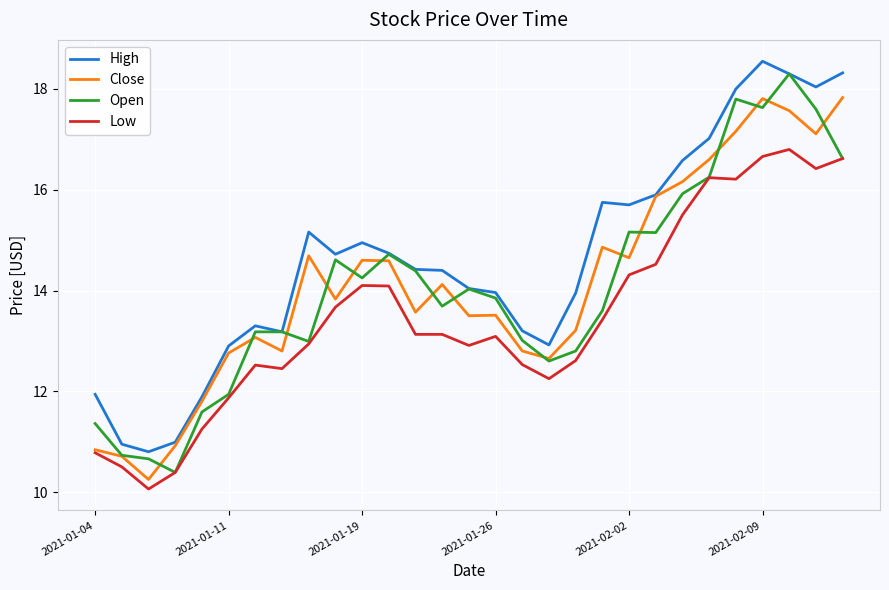

True or false: High and Low intersect in this chart.

False